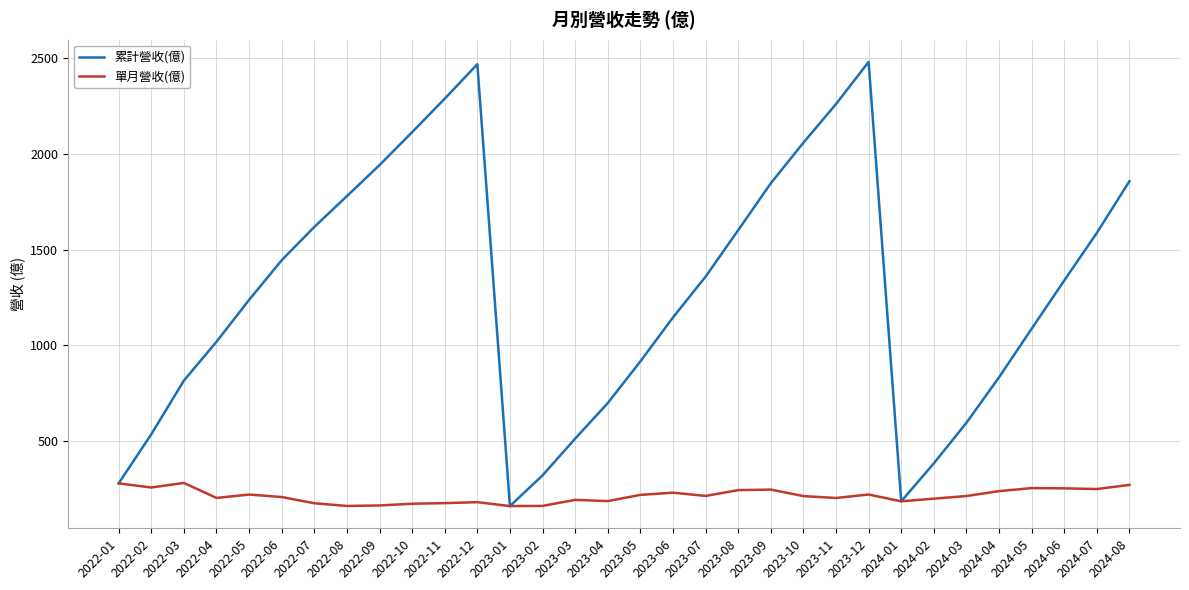

What are all the series names shown in the legend?

累計營收(億), 單月營收(億)